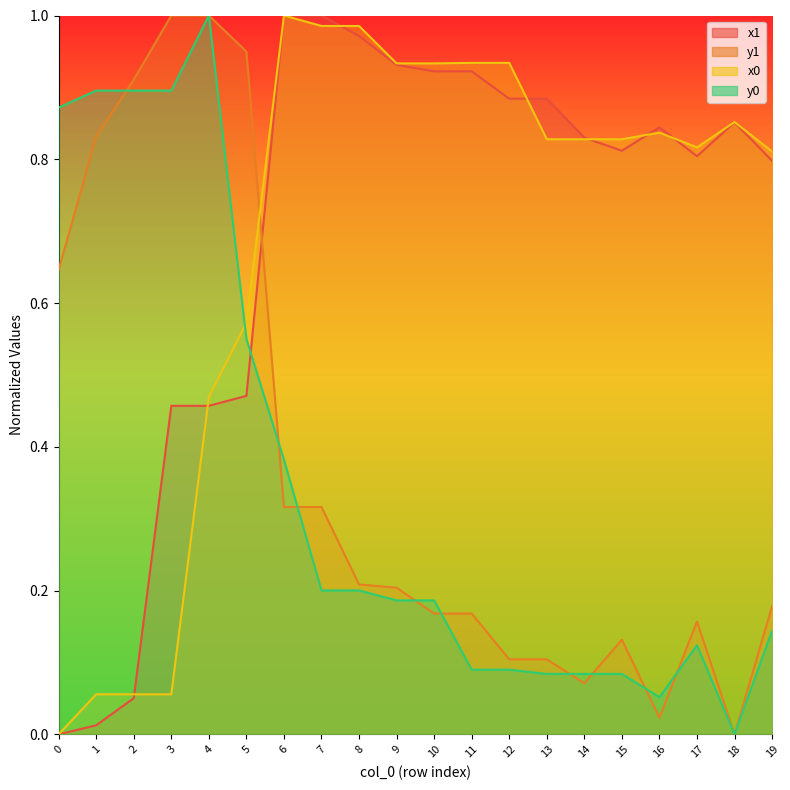

What are all the series names shown in the legend?

x1, y1, x0, y0